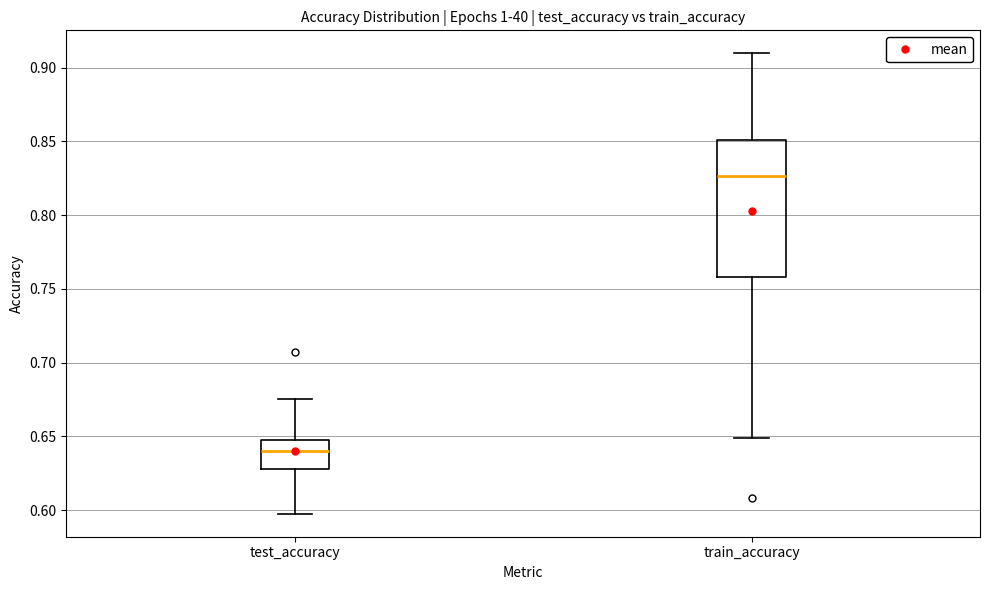

Reading left to right, read every box against the y-axis: the position of its median line, the range the box covers, and the ends of its whiskers. The values are not printed on the chart, so give them approximately, as read against the axis.

test_accuracy: median 0.640, box 0.625 to 0.650, whiskers 0.600 to 0.675
train_accuracy: median 0.825, box 0.760 to 0.850, whiskers 0.650 to 0.910